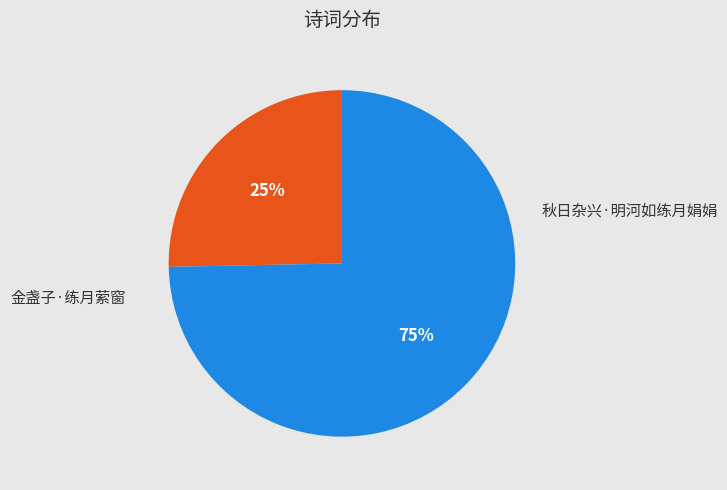

To the nearest percent, what is the average slice percentage?

50%